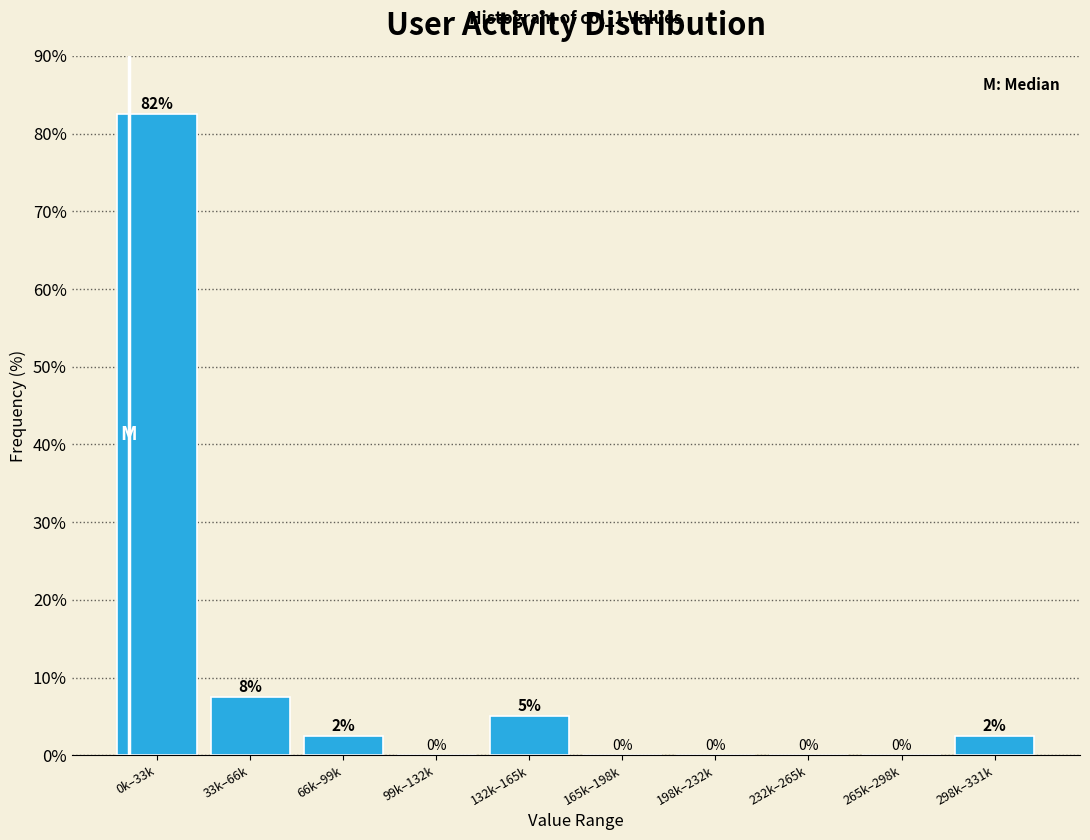

The value at 0k–33k is 82.5. True or false?

True